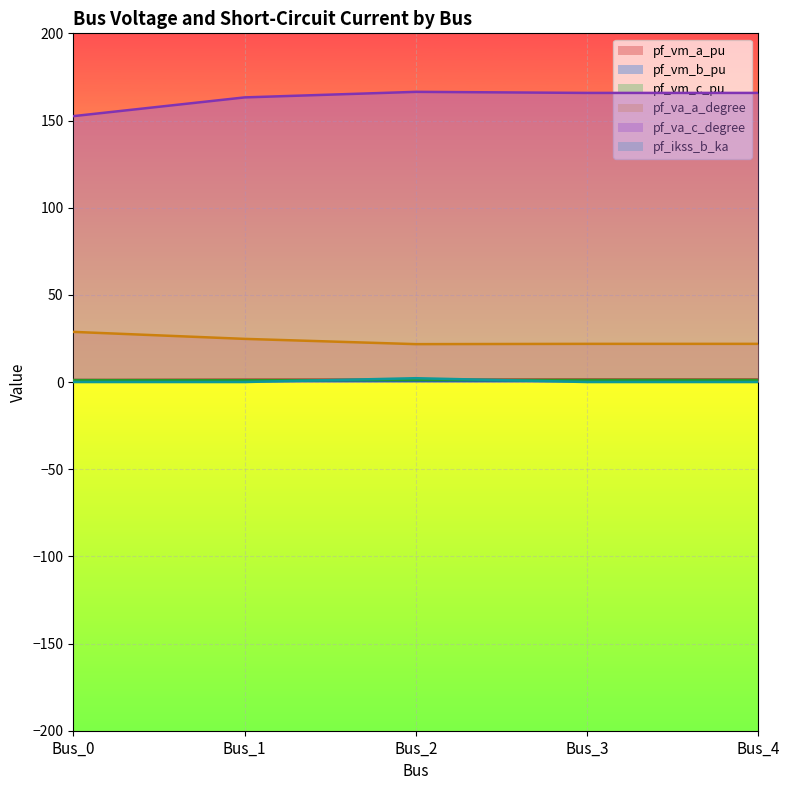

Reading left to right, extract all data points from this chart.

pf_vm_a_pu: Bus_0=1.1	Bus_1=1.3	Bus_2=1.3	Bus_3=1.4	Bus_4=1.4
pf_vm_b_pu: Bus_0=1.1	Bus_1=0.9	Bus_2=0.8	Bus_3=0.8	Bus_4=0.8
pf_vm_c_pu: Bus_0=1.1	Bus_1=1.1	Bus_2=1.1	Bus_3=1.2	Bus_4=1.2
pf_va_a_degree: Bus_0=28.8	Bus_1=24.8	Bus_2=21.7	Bus_3=21.9	Bus_4=21.9
pf_va_c_degree: Bus_0=152.5	Bus_1=163.2	Bus_2=166.4	Bus_3=165.8	Bus_4=165.8
pf_ikss_b_ka: Bus_0=0.0	Bus_1=0.0	Bus_2=2.2	Bus_3=0.0	Bus_4=0.0